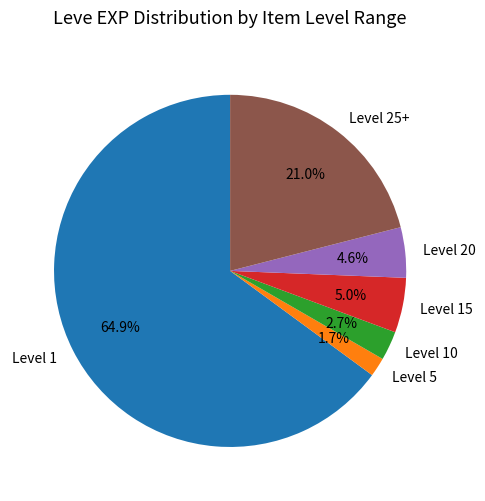

How much of the chart is everything except Level 5?

98.3%